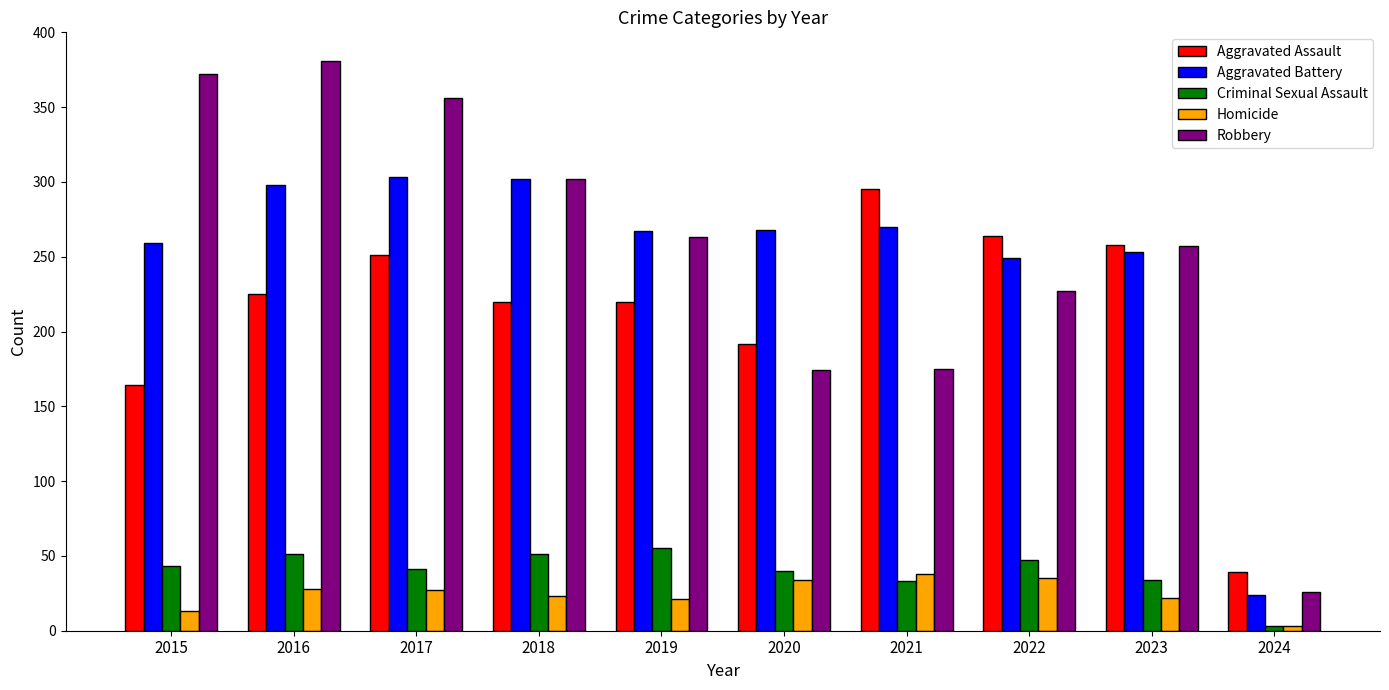

True or false: Homicide has a value of 35 at 2022.

True